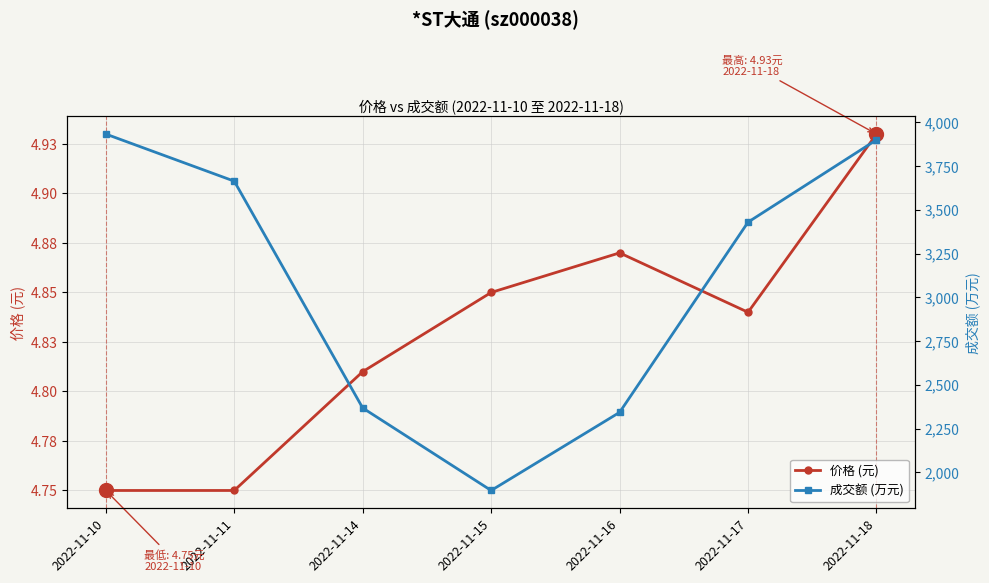

In 价格 (元), how many points are lower than both neighbors (excluding endpoints)?

1